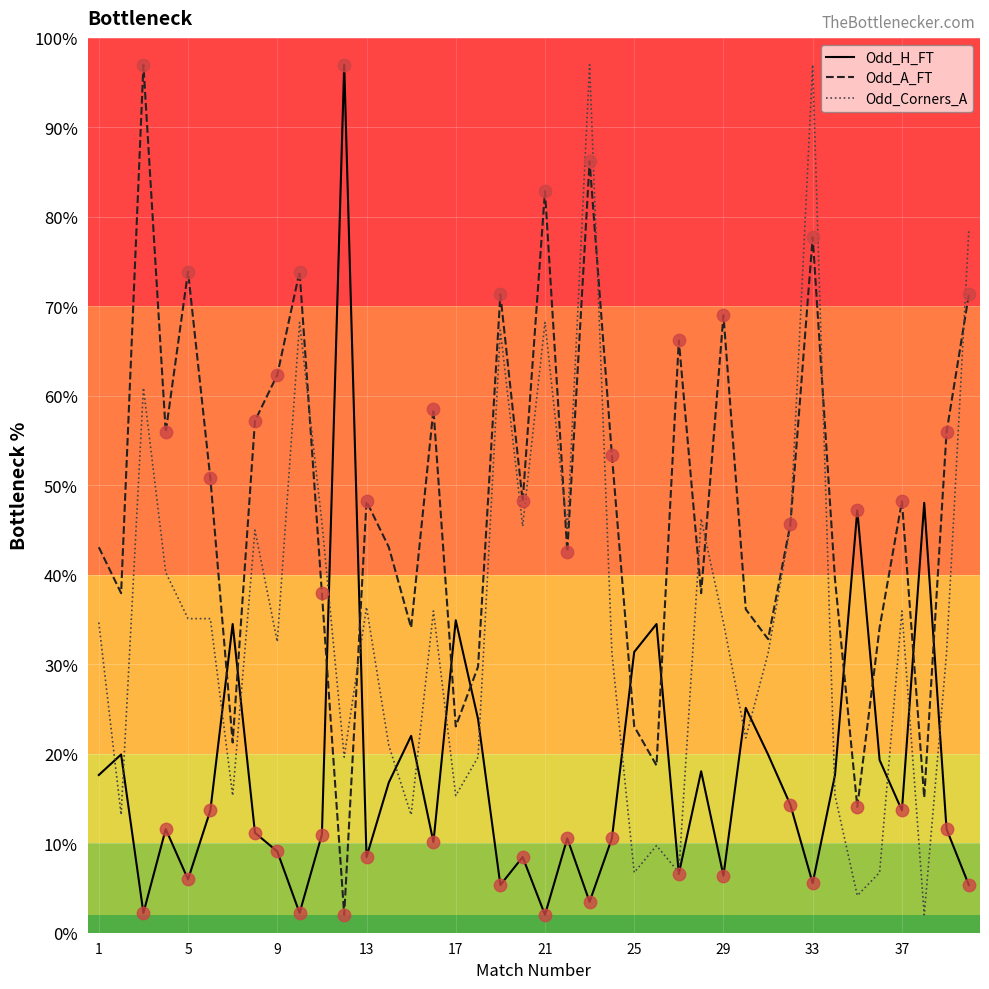

Which series ends up on top after the final intersection of Odd_A_FT and Odd_H_FT?

Odd_A_FT